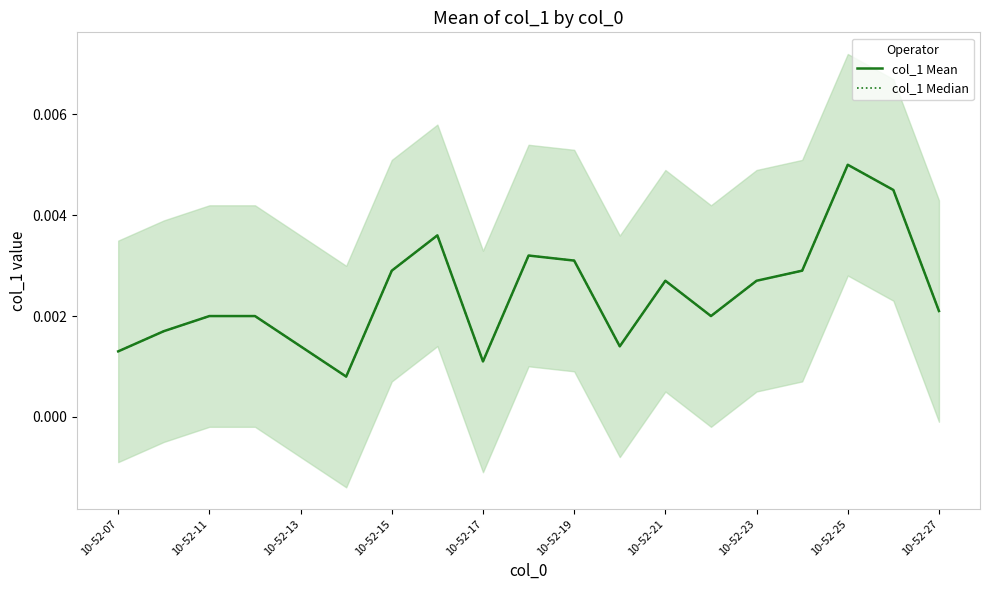

The value of col_1 Median at 15 is 0.0. True or false?

False